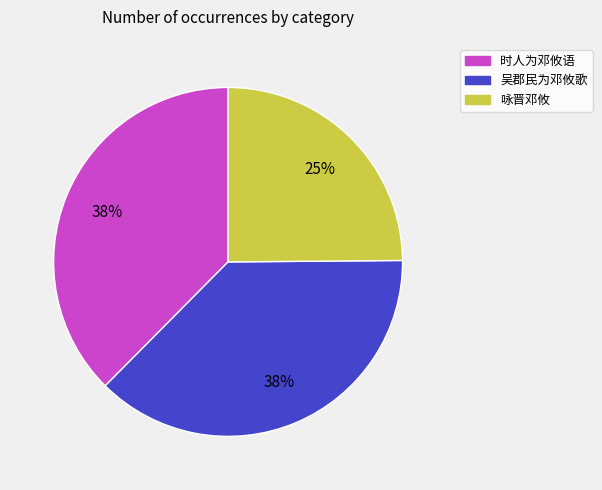

Which category has the smallest portion of the pie?

咏晋邓攸